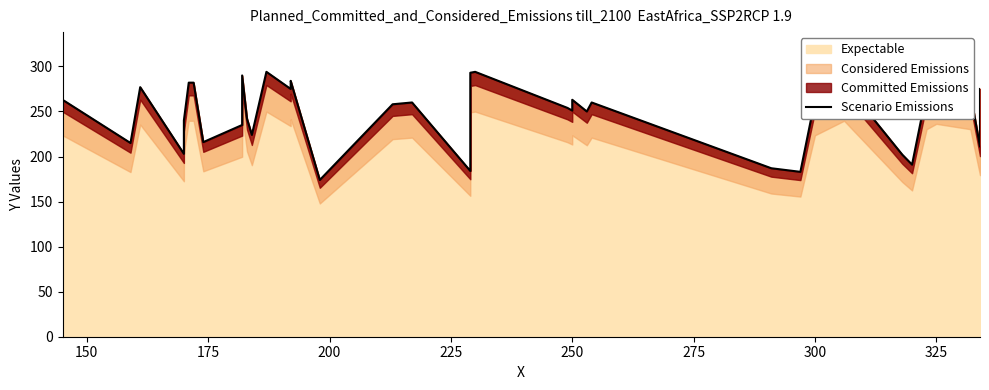

Is it true that the value at 275 is 93?

False